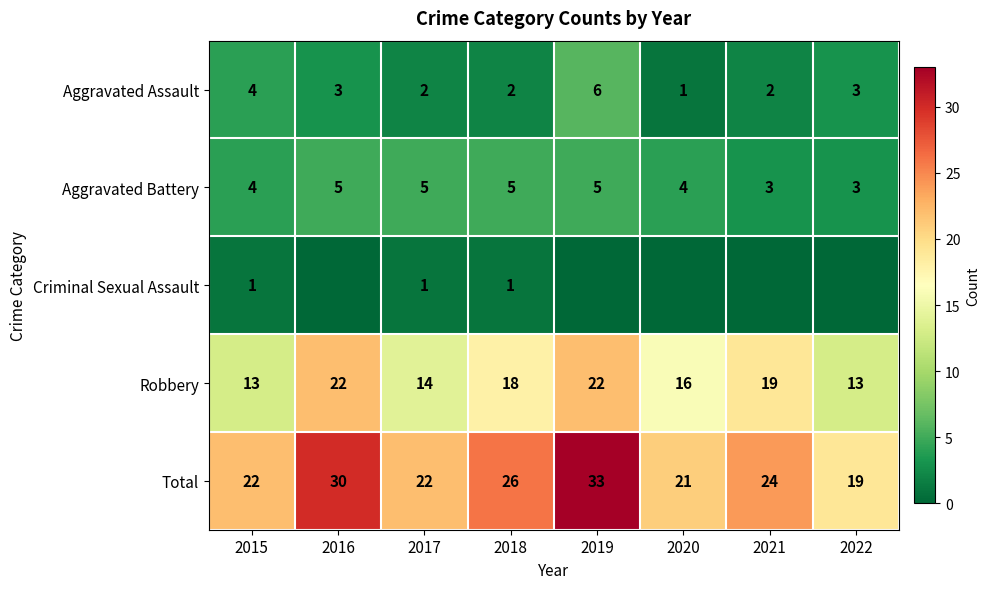

At which label does Total reach its peak?

2019